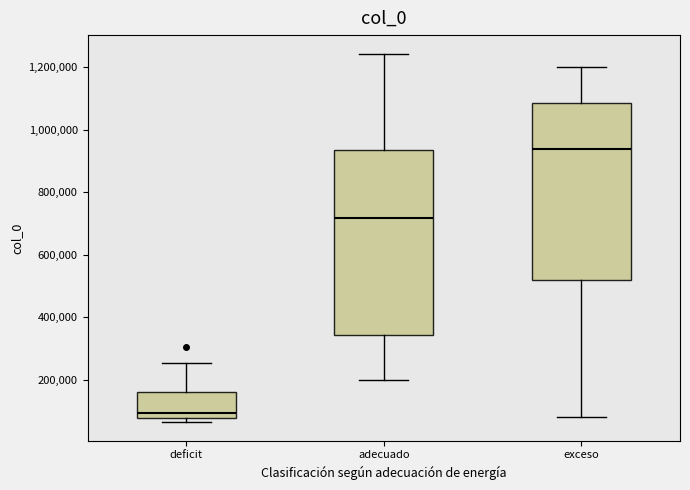

Reading left to right, read every box against the y-axis: the position of its median line, the range the box covers, and the ends of its whiskers. The values are not printed on the chart, so give them approximately, as read against the axis.

deficit: median 100000, box 80000 to 160000, whiskers 60000 to 260000
adecuado: median 720000, box 340000 to 940000, whiskers 200000 to 1240000
exceso: median 940000, box 520000 to 1080000, whiskers 80000 to 1200000